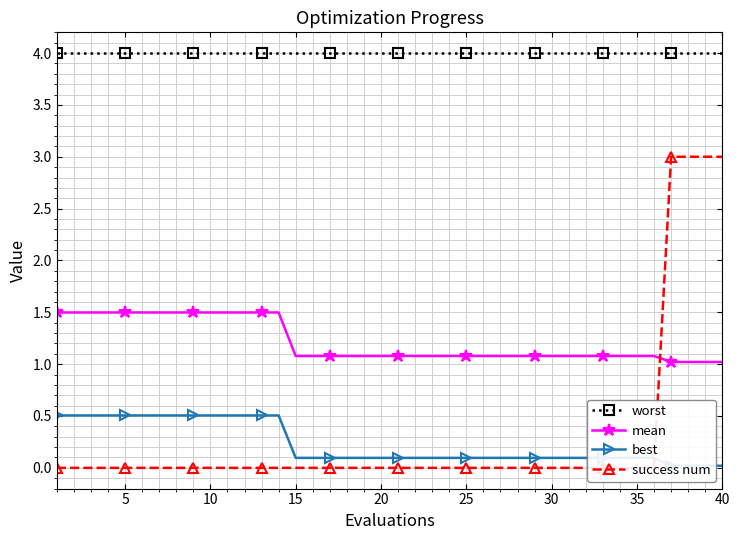

What is the lowest value of the worst series?

4.0